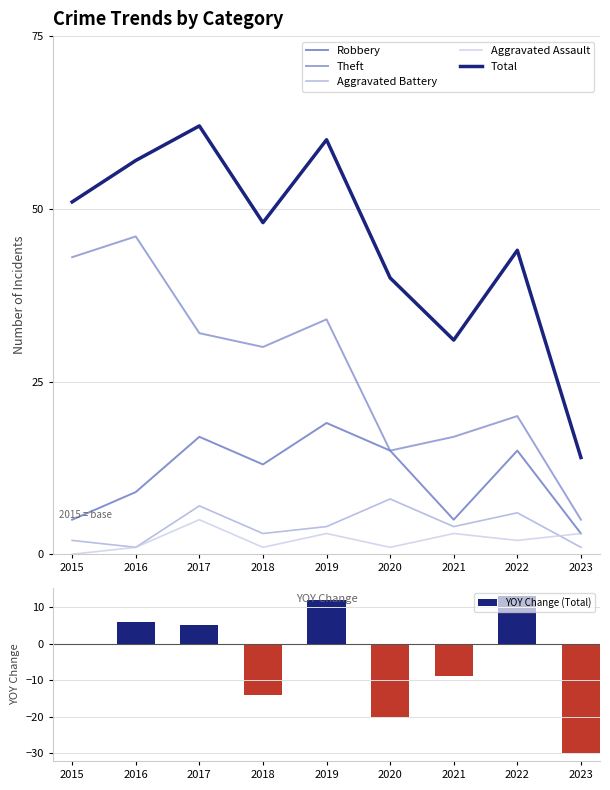

The value of Robbery at 2019 is 31. True or false?

False